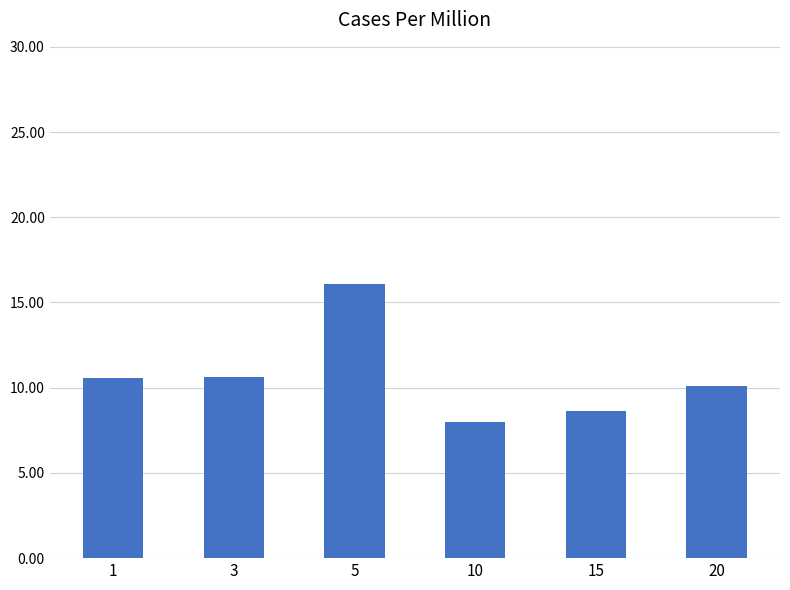

The value at 15 is 11.7. True or false?

False